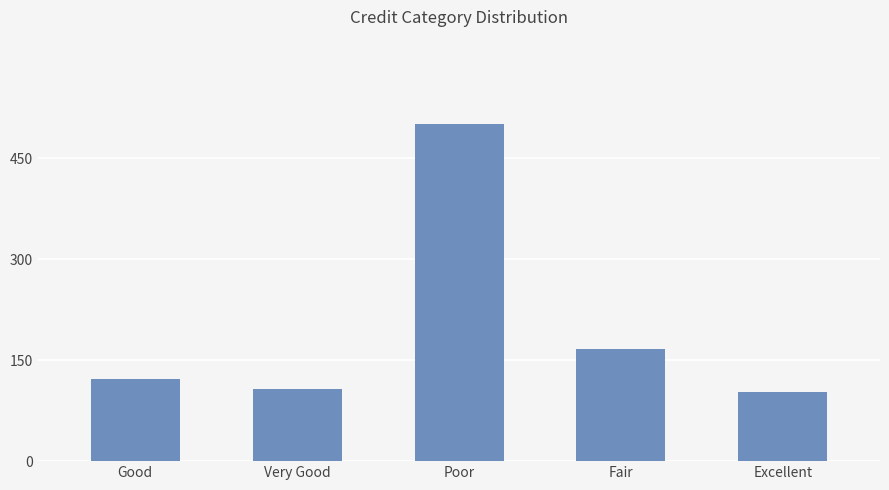

What is the difference between the maximum and minimum values?

398